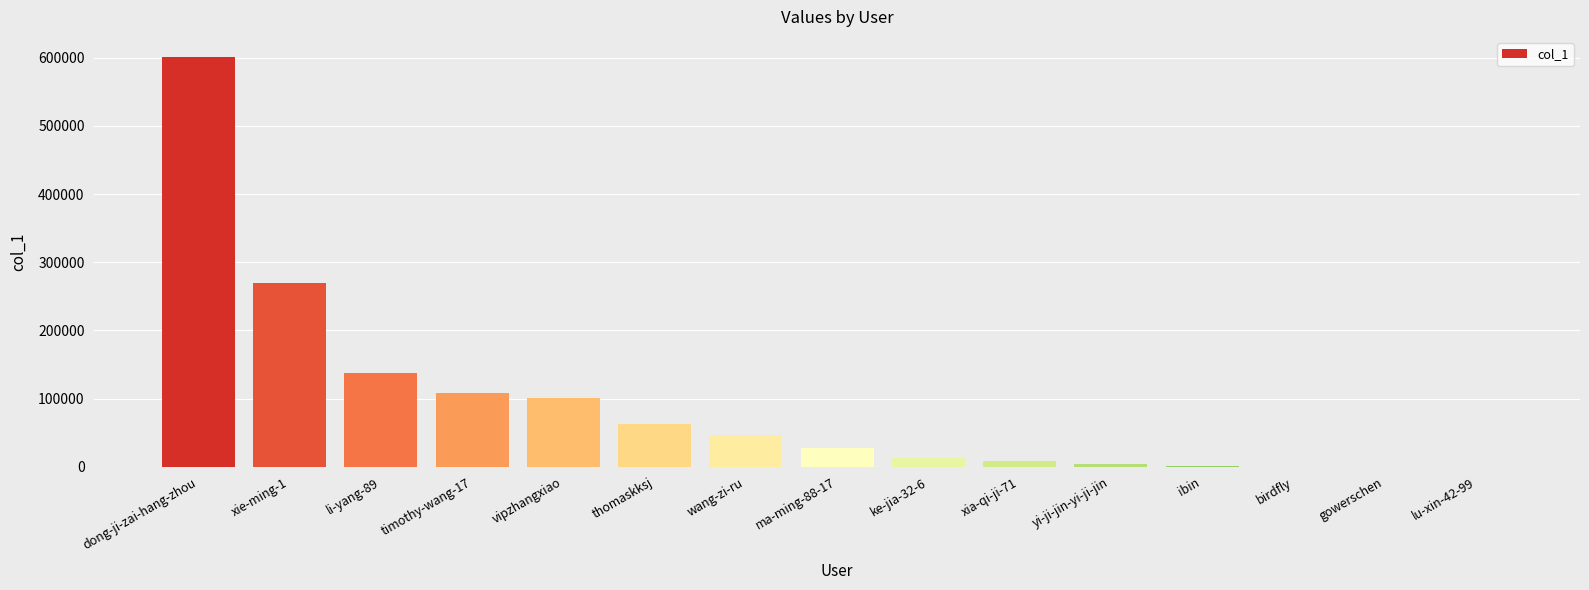

The value at li-yang-89 is 137024. True or false?

True